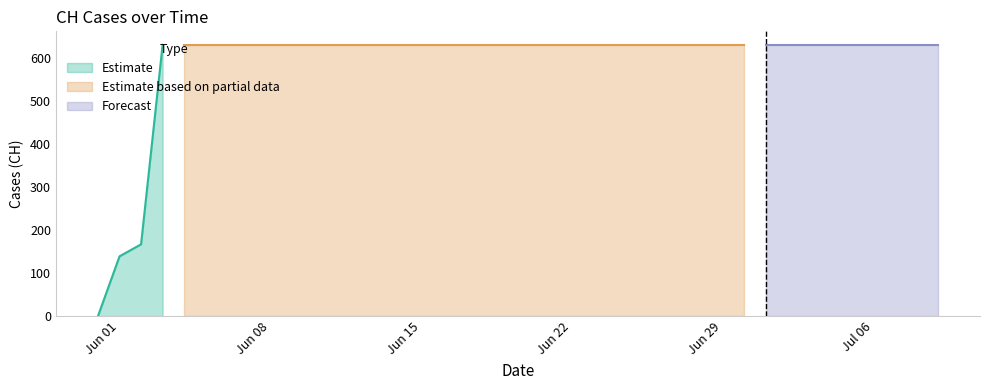

What is the sum of all values?

23653